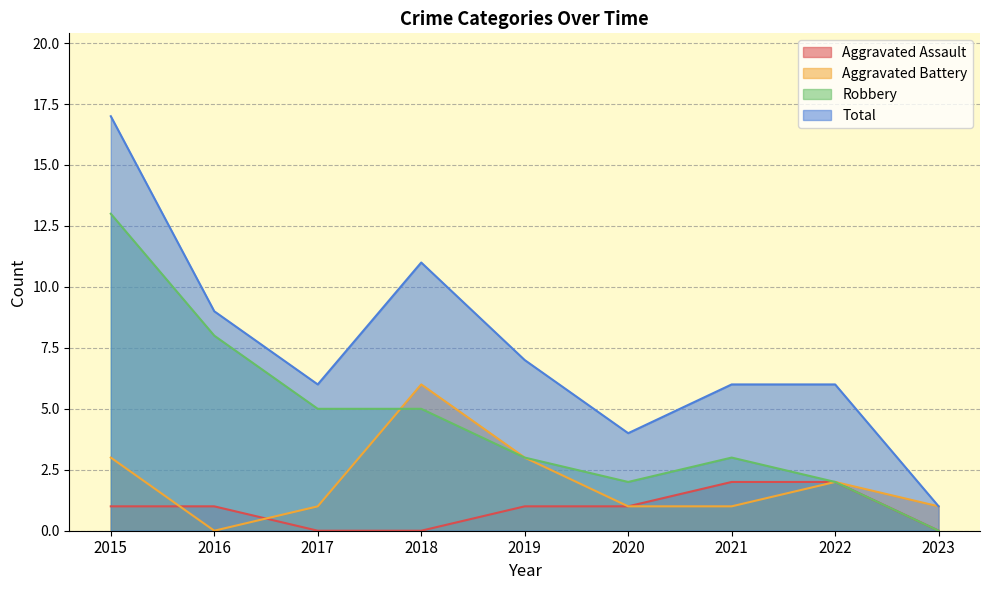

What is the average value of the Aggravated Battery series?

2